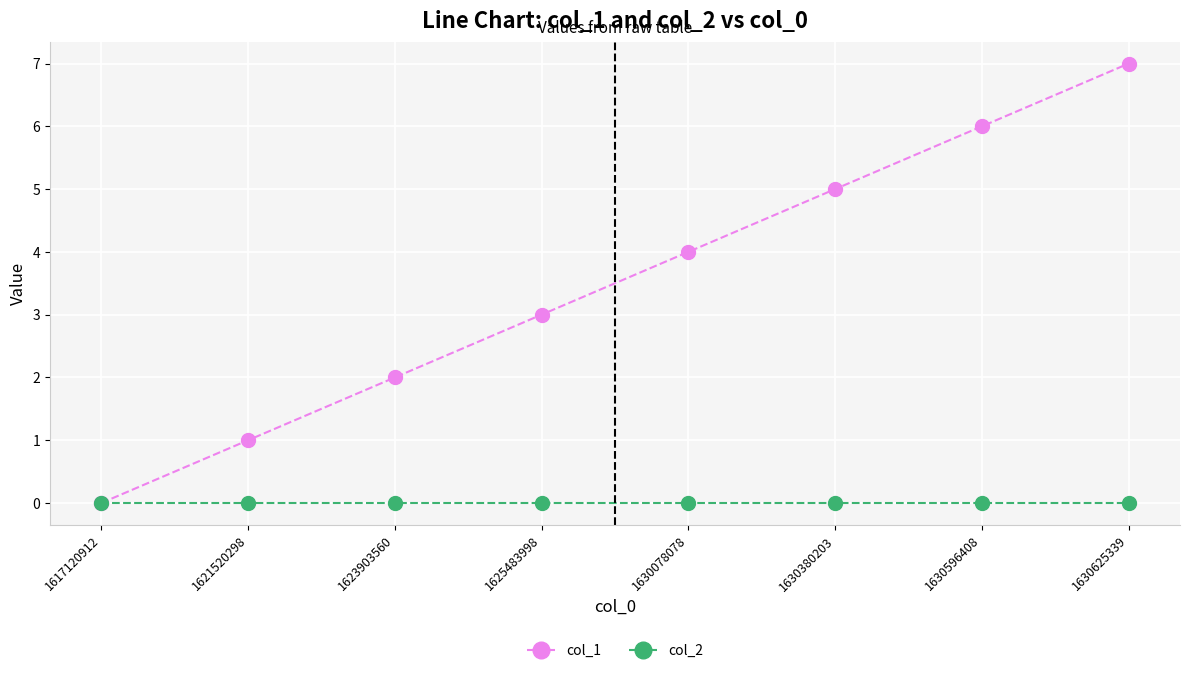

Reading left to right, transcribe all the data shown in this chart.

col_1: 1617120912=0	1621520298=1	1623903560=2	1625483998=3	1630078078=4	1630380203=5	1630596408=6	1630625339=7
col_2: 1617120912=0	1621520298=0	1623903560=0	1625483998=0	1630078078=0	1630380203=0	1630596408=0	1630625339=0